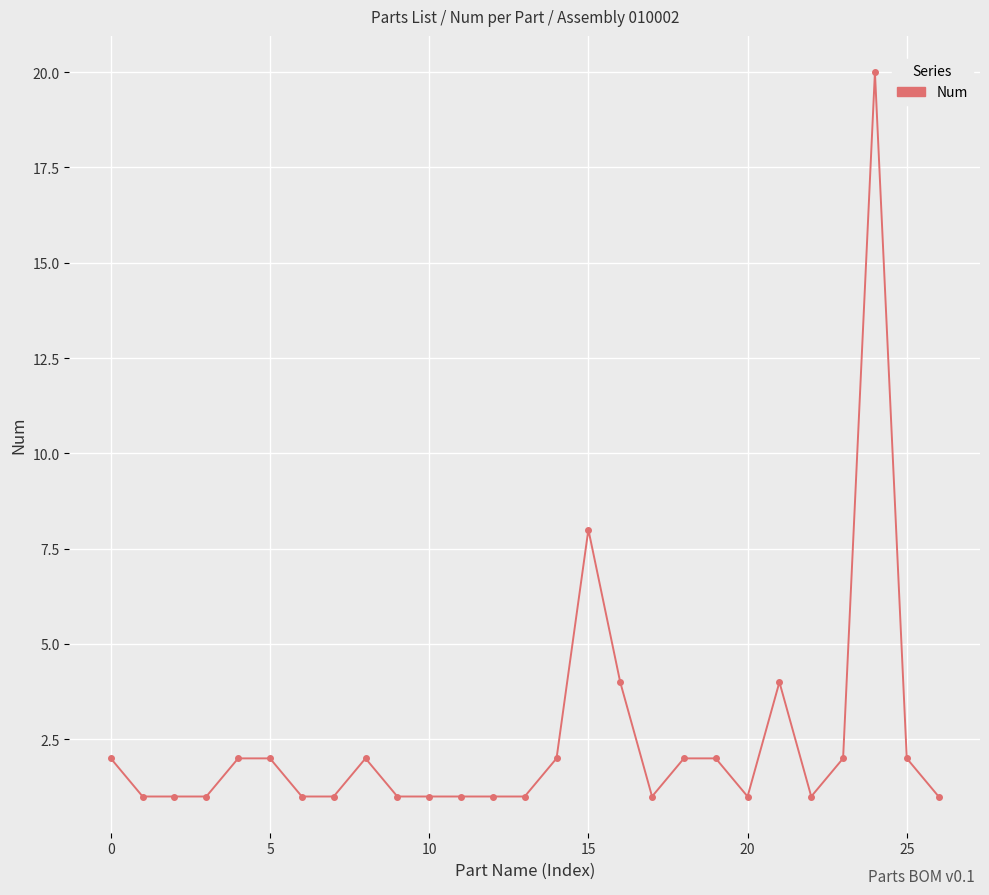

What is the difference between the maximum and second lowest values?

19